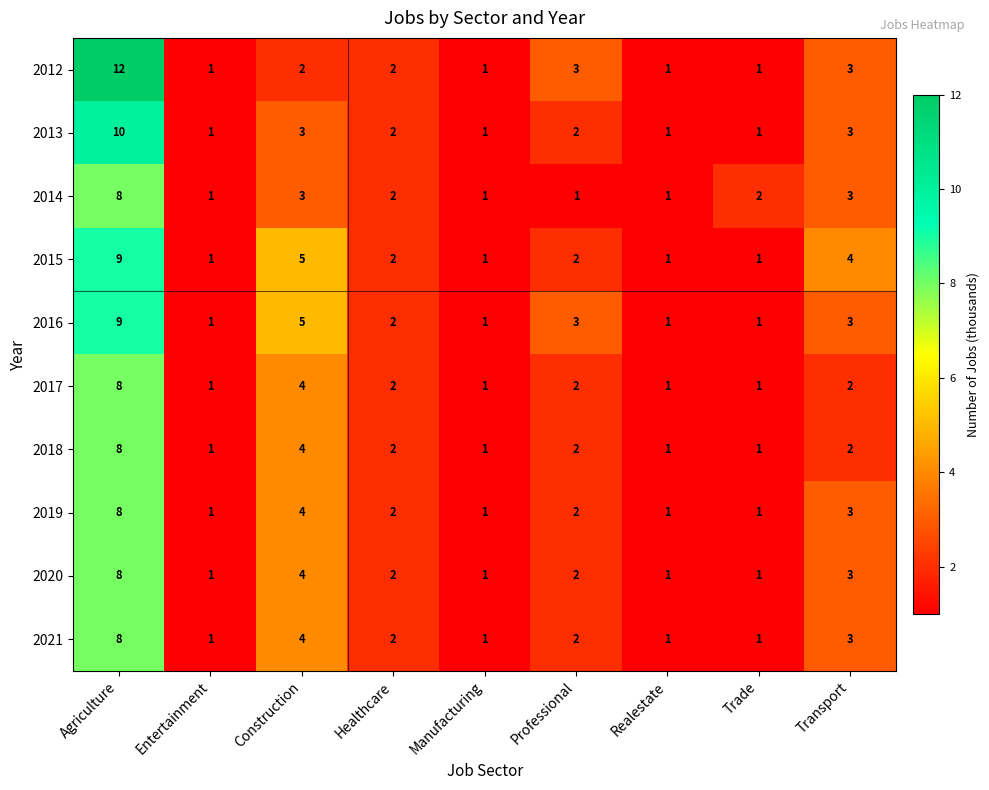

True or false: 2012 has a value of 1 at Manufacturing.

True